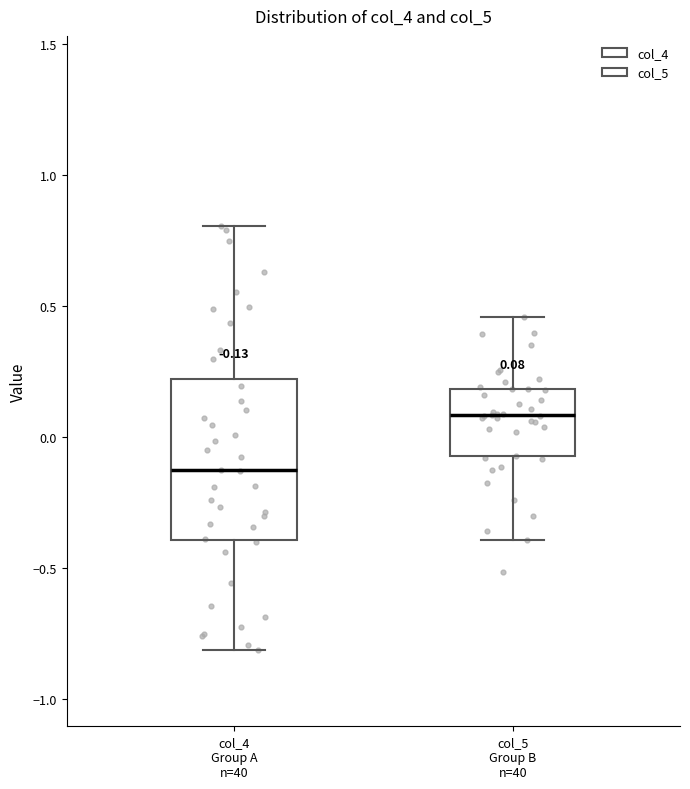

Which box's median line is the highest?

col_5 Group B n=40